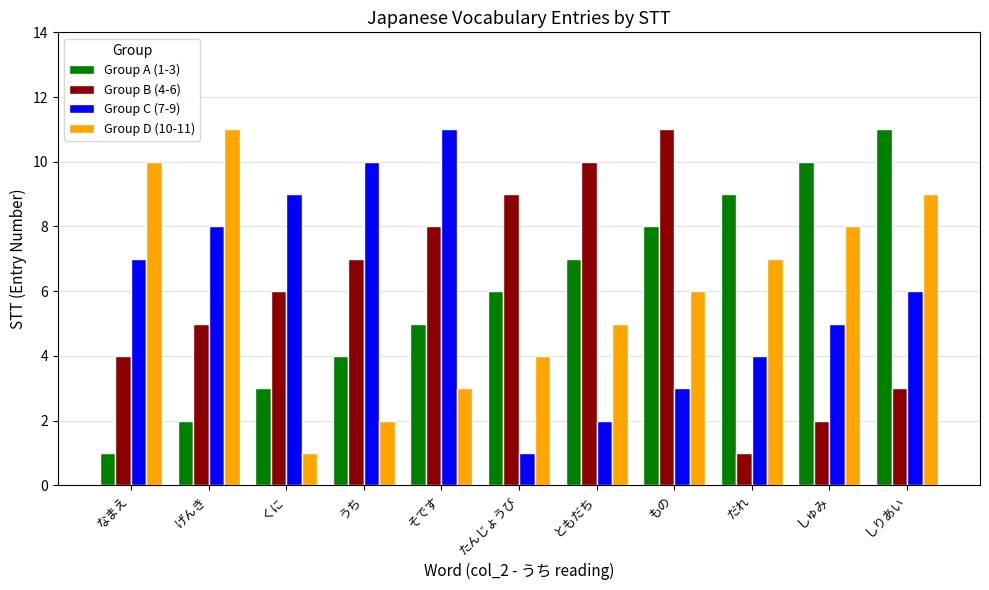

List the labels in order of Group A (1-3) value, largest first.

しりあい, しゅみ, だれ, もの, ともだち, たんじょうび, そです, うち, くに, げんき, なまえ